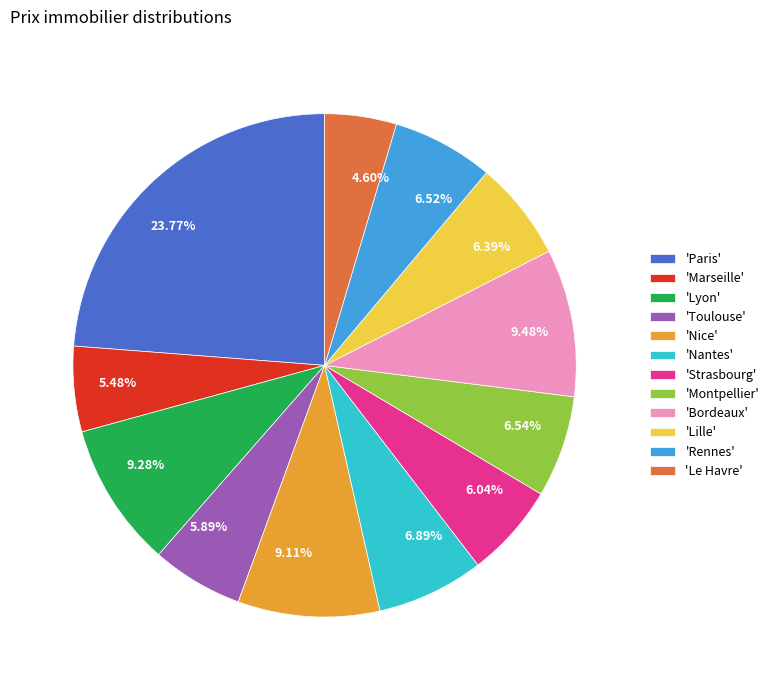

Is there any slice that represents more than half of the pie?

No